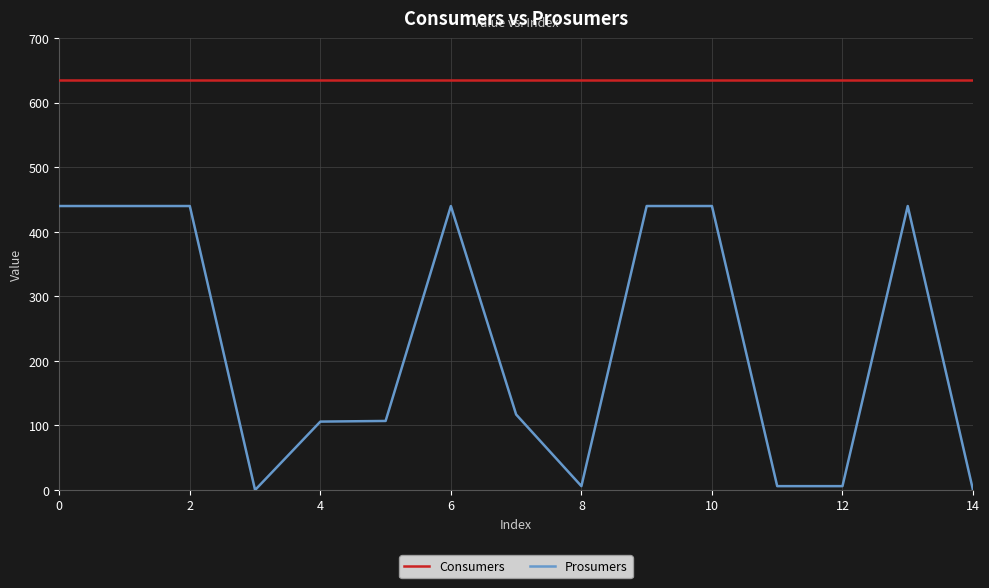

How many lines are shown in the chart?

2